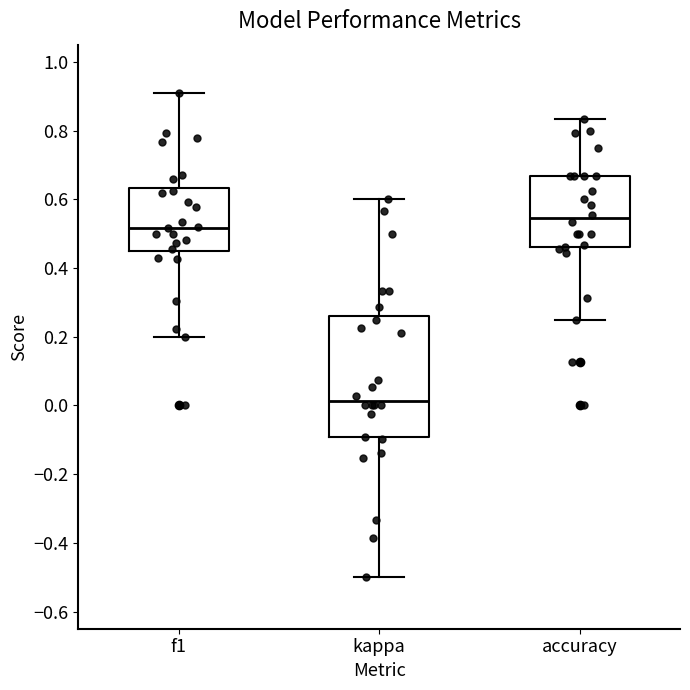

Which box has the lowest median line?

kappa